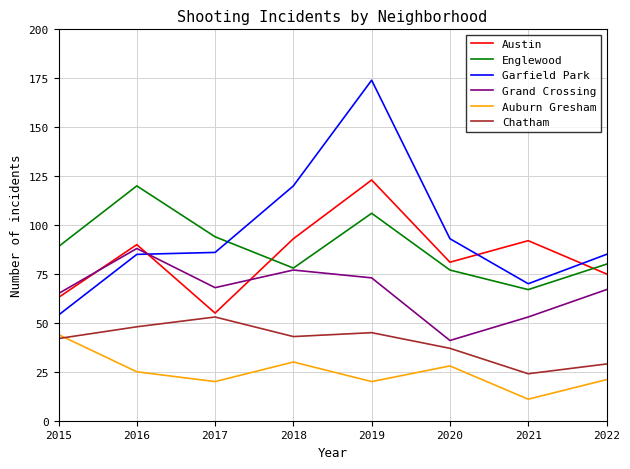

Between 2017 and 2021, which series saw the biggest shift?

Austin